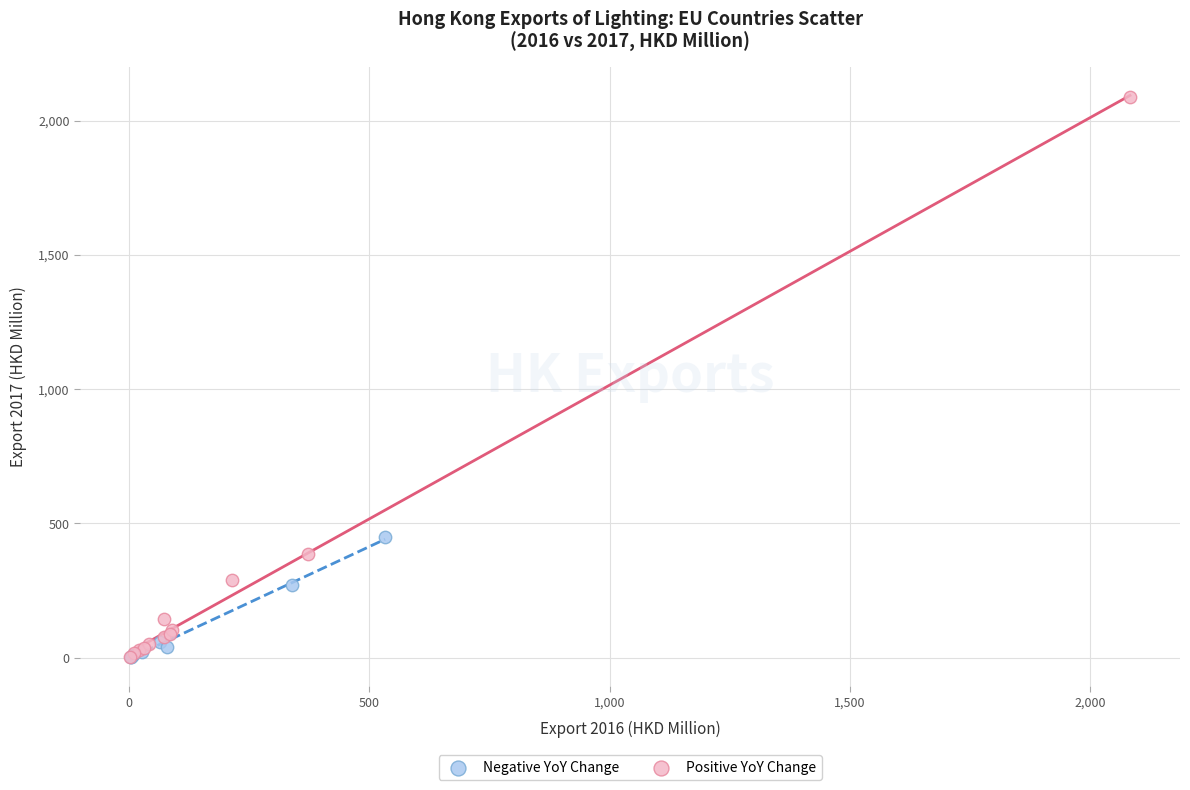

Which series has the widest spread of Y values?

Positive YoY Change